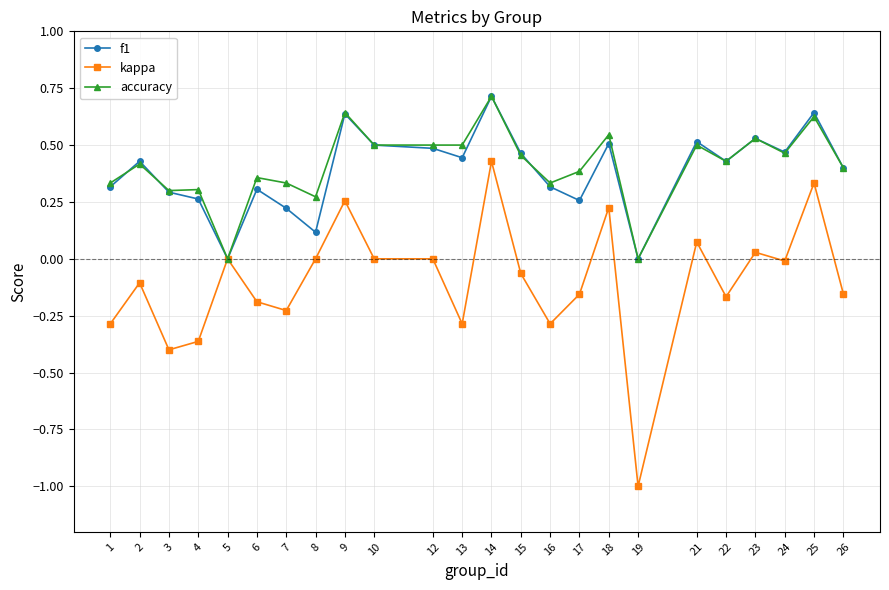

At which category is the sum across all series the highest?

14